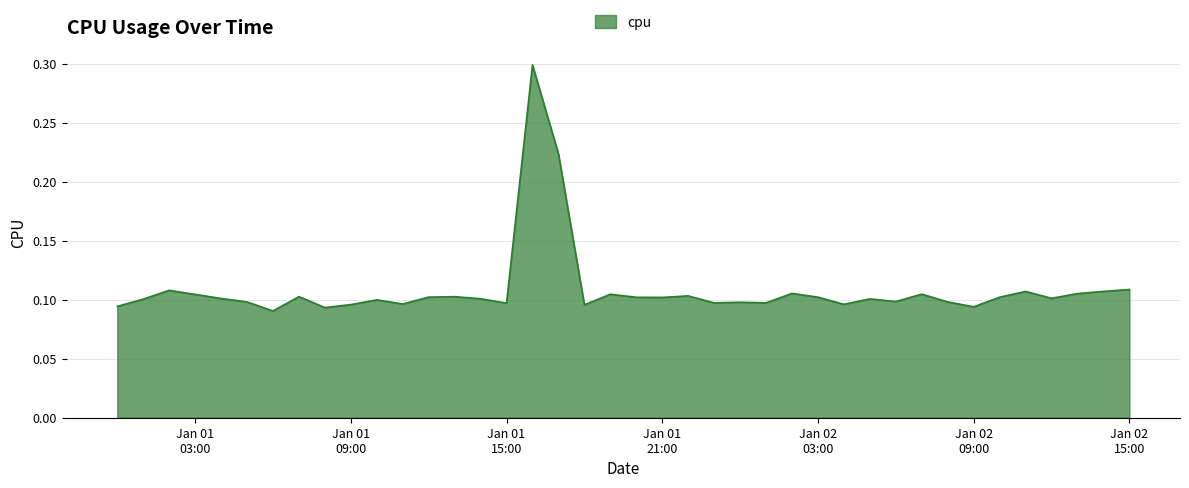

What is the greatest value displayed?

0.3